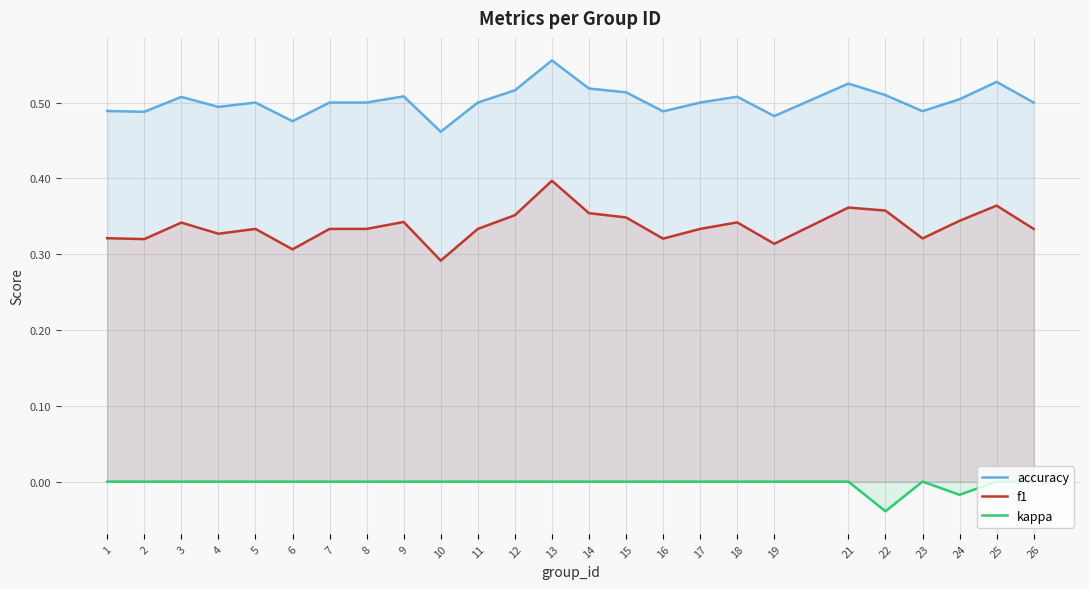

How many lines are shown in the chart?

3